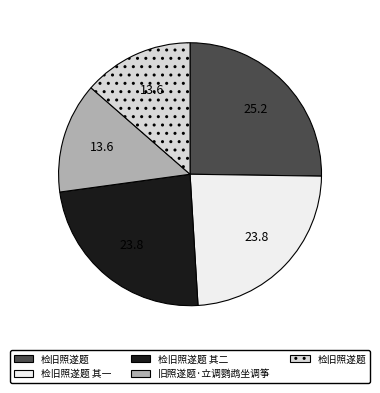

How many segments does this pie chart have?

5